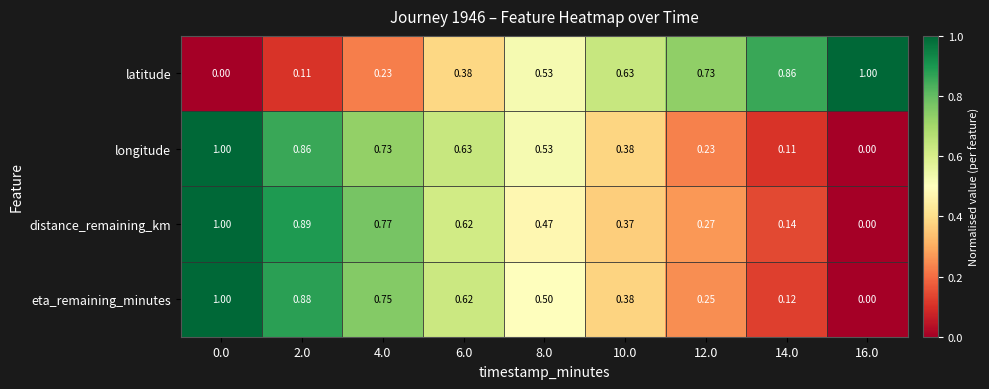

Is the value of eta_remaining_minutes at 6.0 greater than the value of latitude at 12.0?

No